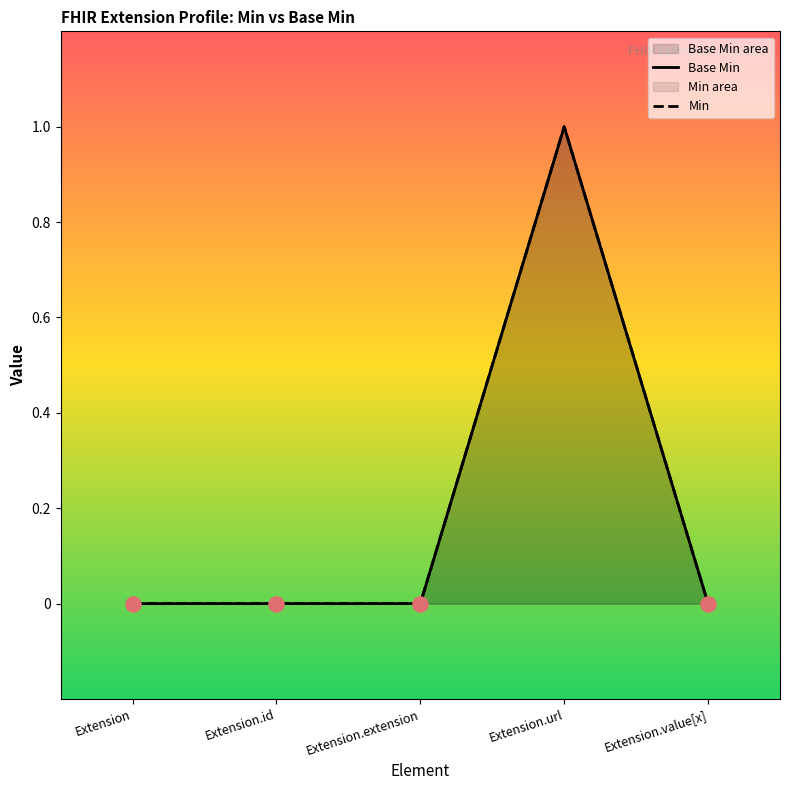

Which series has the largest total across all categories?

Base Min